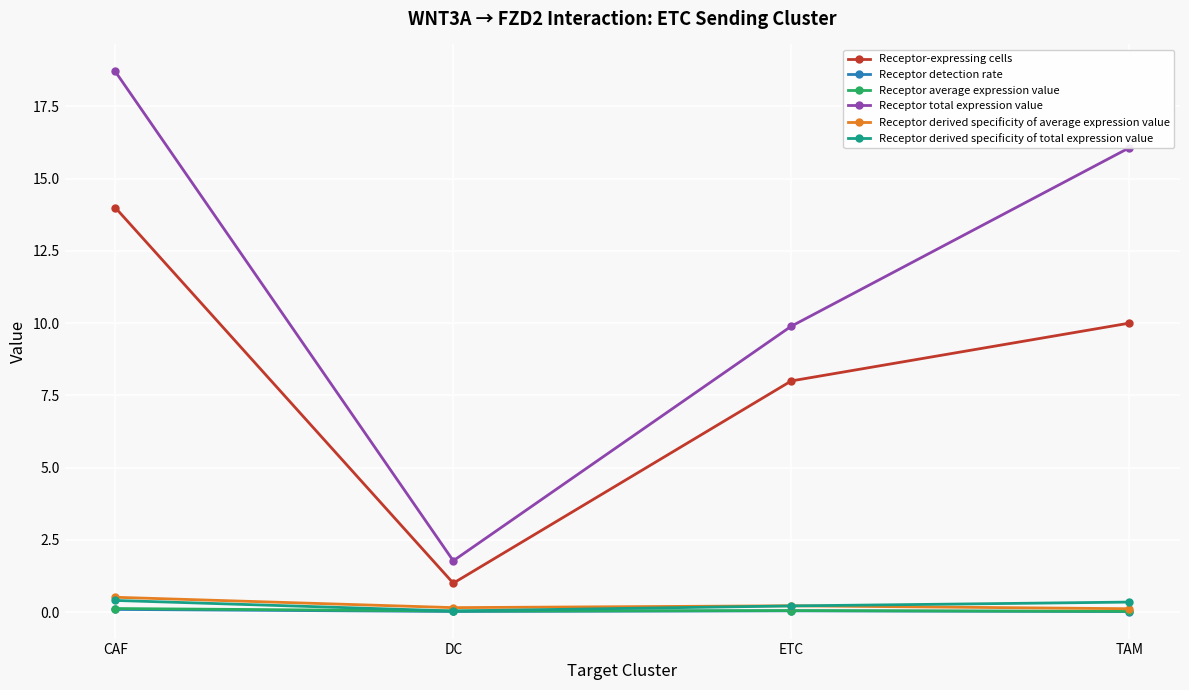

List the labels in order of Receptor total expression value value, largest first.

CAF, TAM, ETC, DC